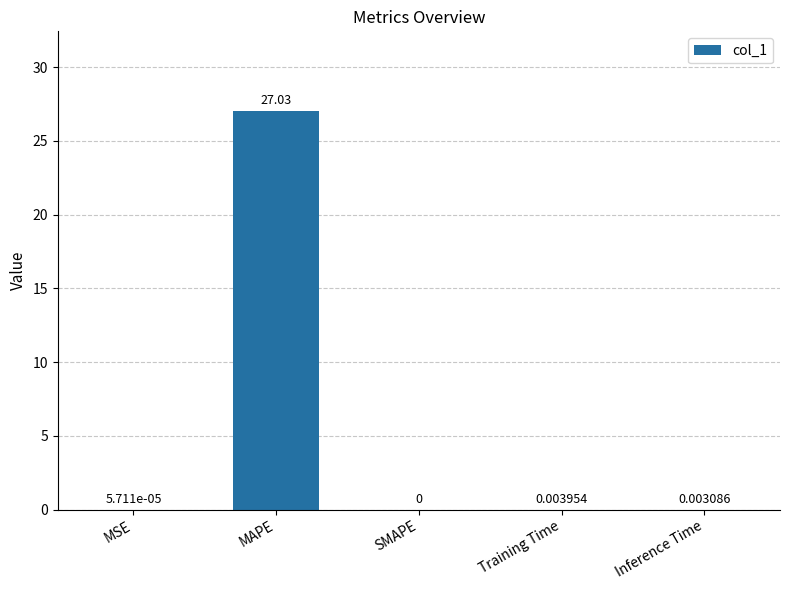

Where is the data nearest to the value 13?

Training Time